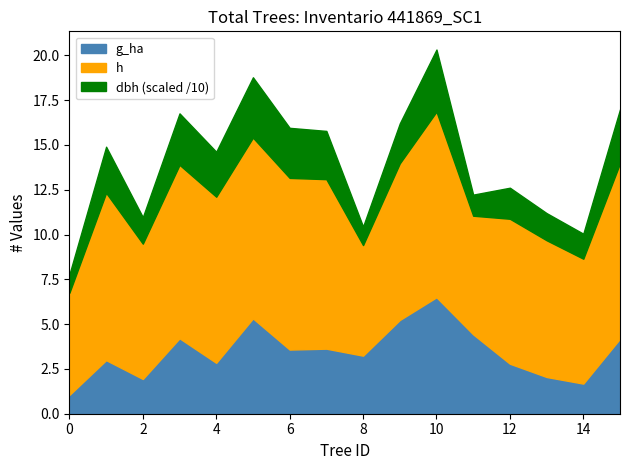

What are all the series names shown in the legend?

g_ha, h, dbh (scaled /10)